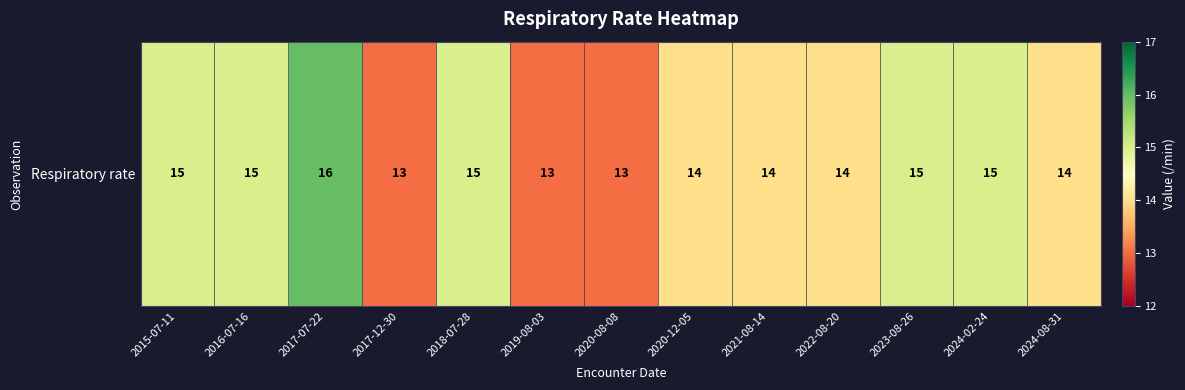

Rank the categories by value from lowest to highest.

2017-12-30, 2019-08-03, 2020-08-08, 2020-12-05, 2021-08-14, 2022-08-20, 2024-08-31, 2015-07-11, 2016-07-16, 2018-07-28, 2023-08-26, 2024-02-24, 2017-07-22